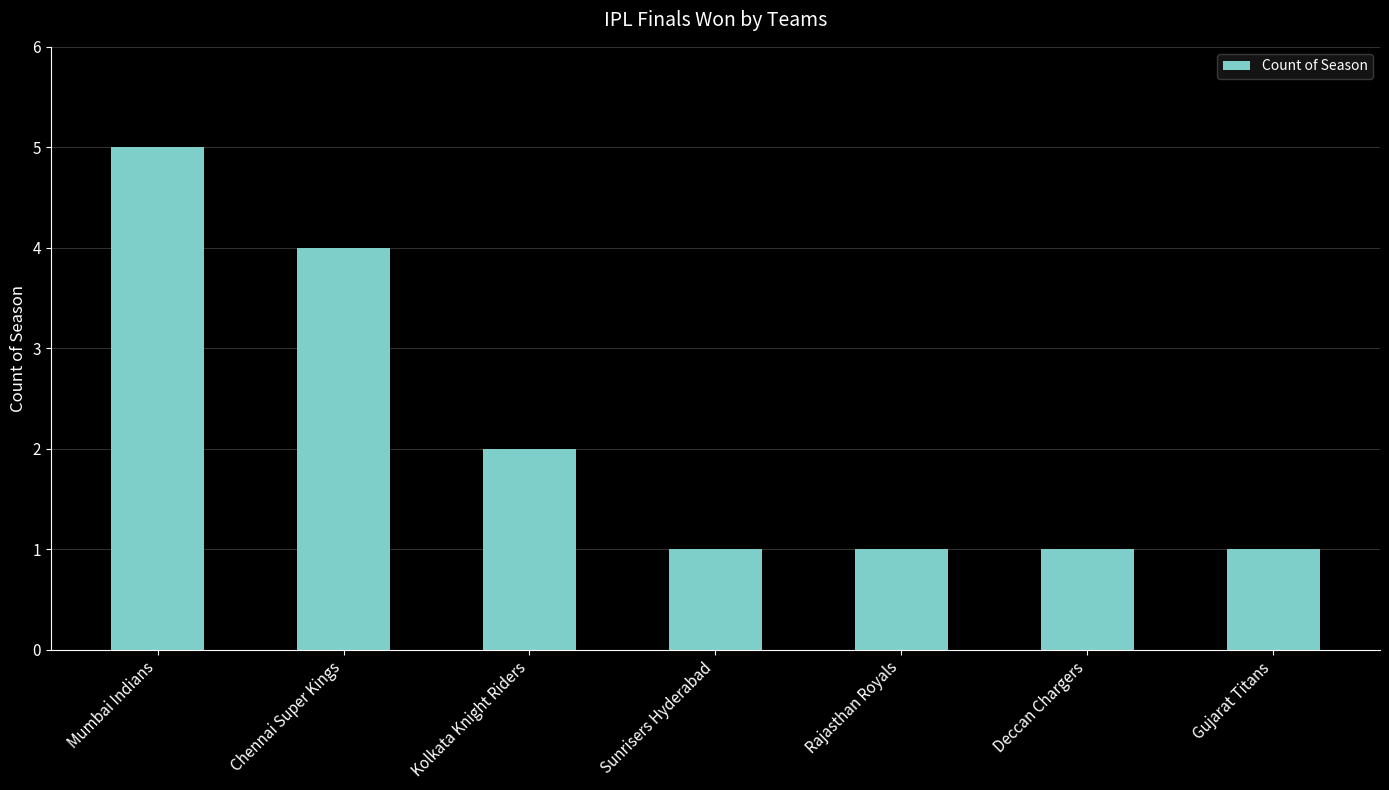

What is the label of the 1st bar from the right?

Gujarat Titans